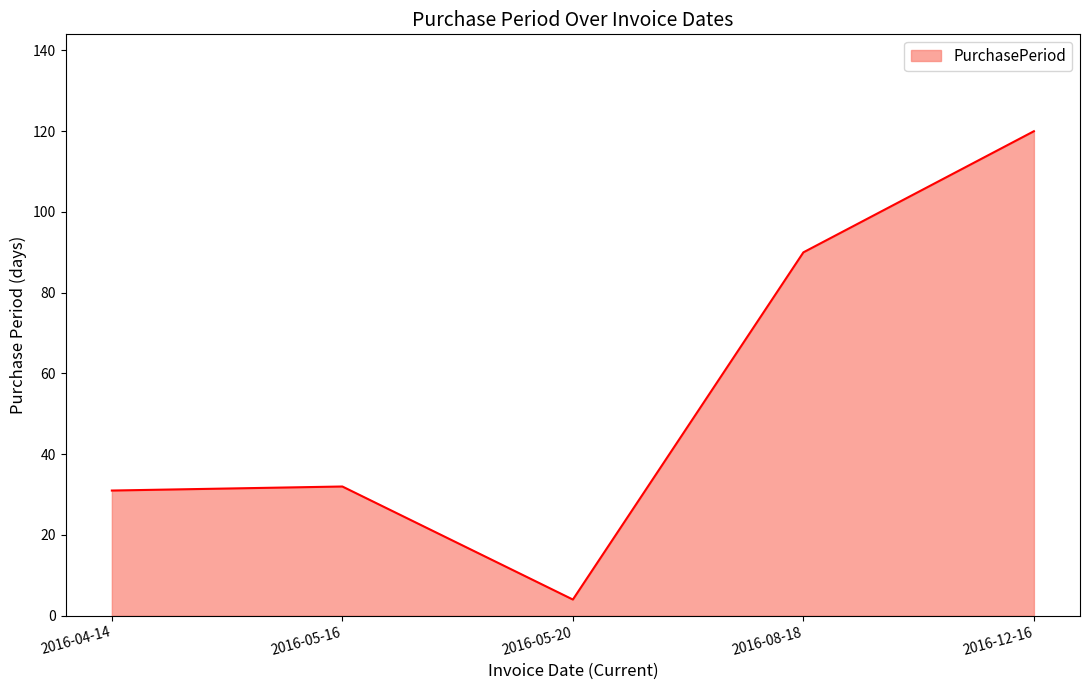

How many values are below 32?

2